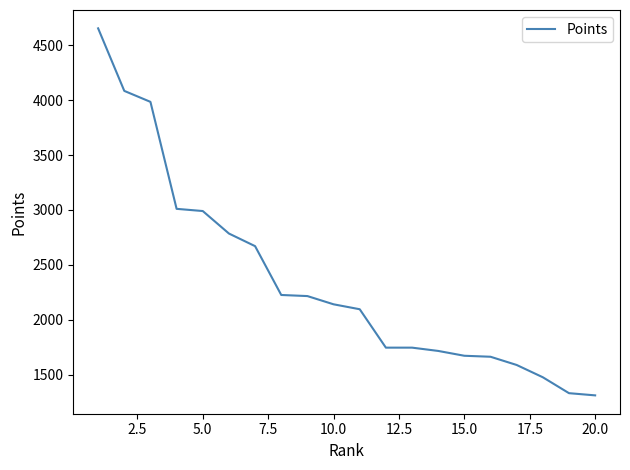

What is the maximum value shown in the chart?

4655